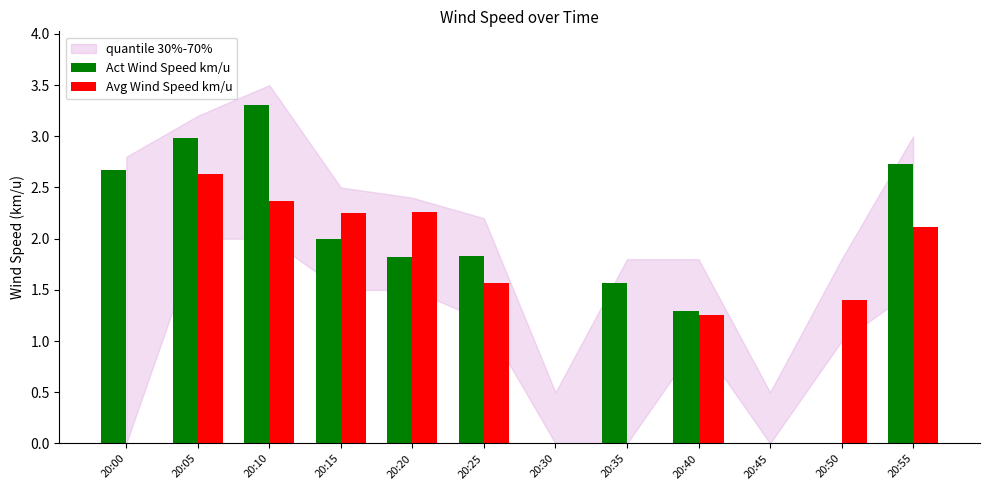

What is the approximate value of Avg Wind Speed km/u at 20:10?

2.4